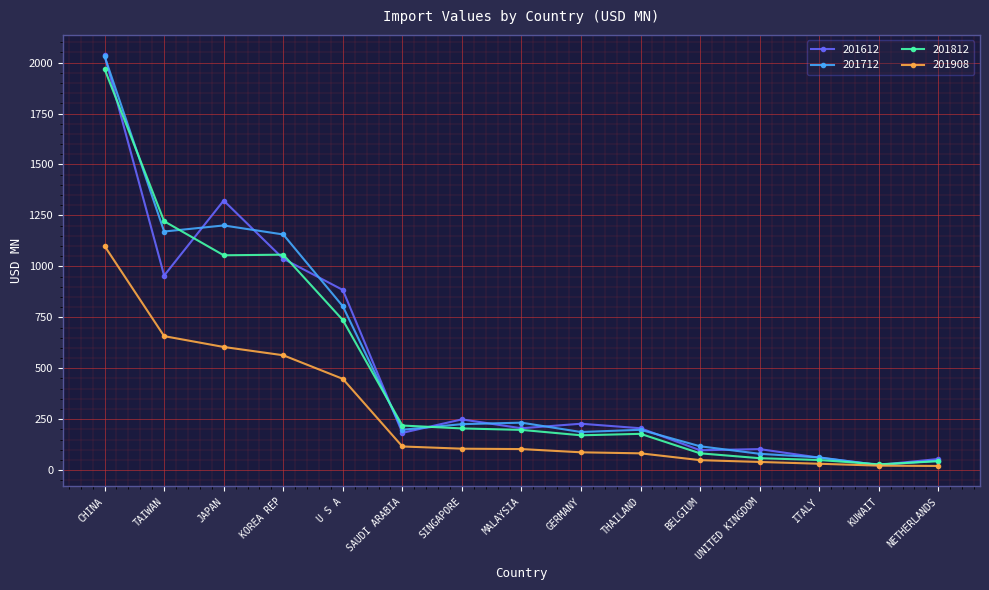

Which series changed the most between KOREA REP and MALAYSIA?

201712